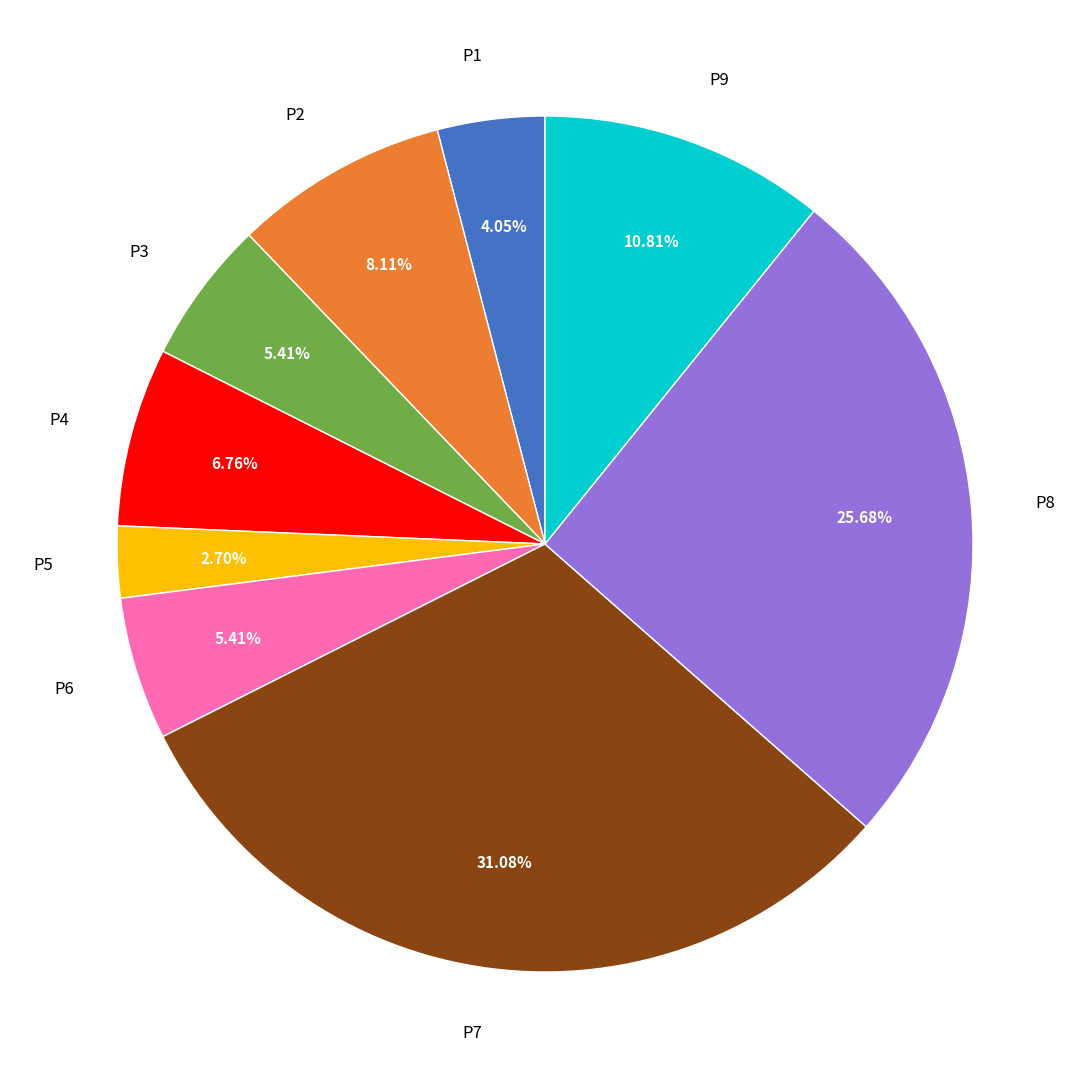

How many segments does this pie chart have?

9